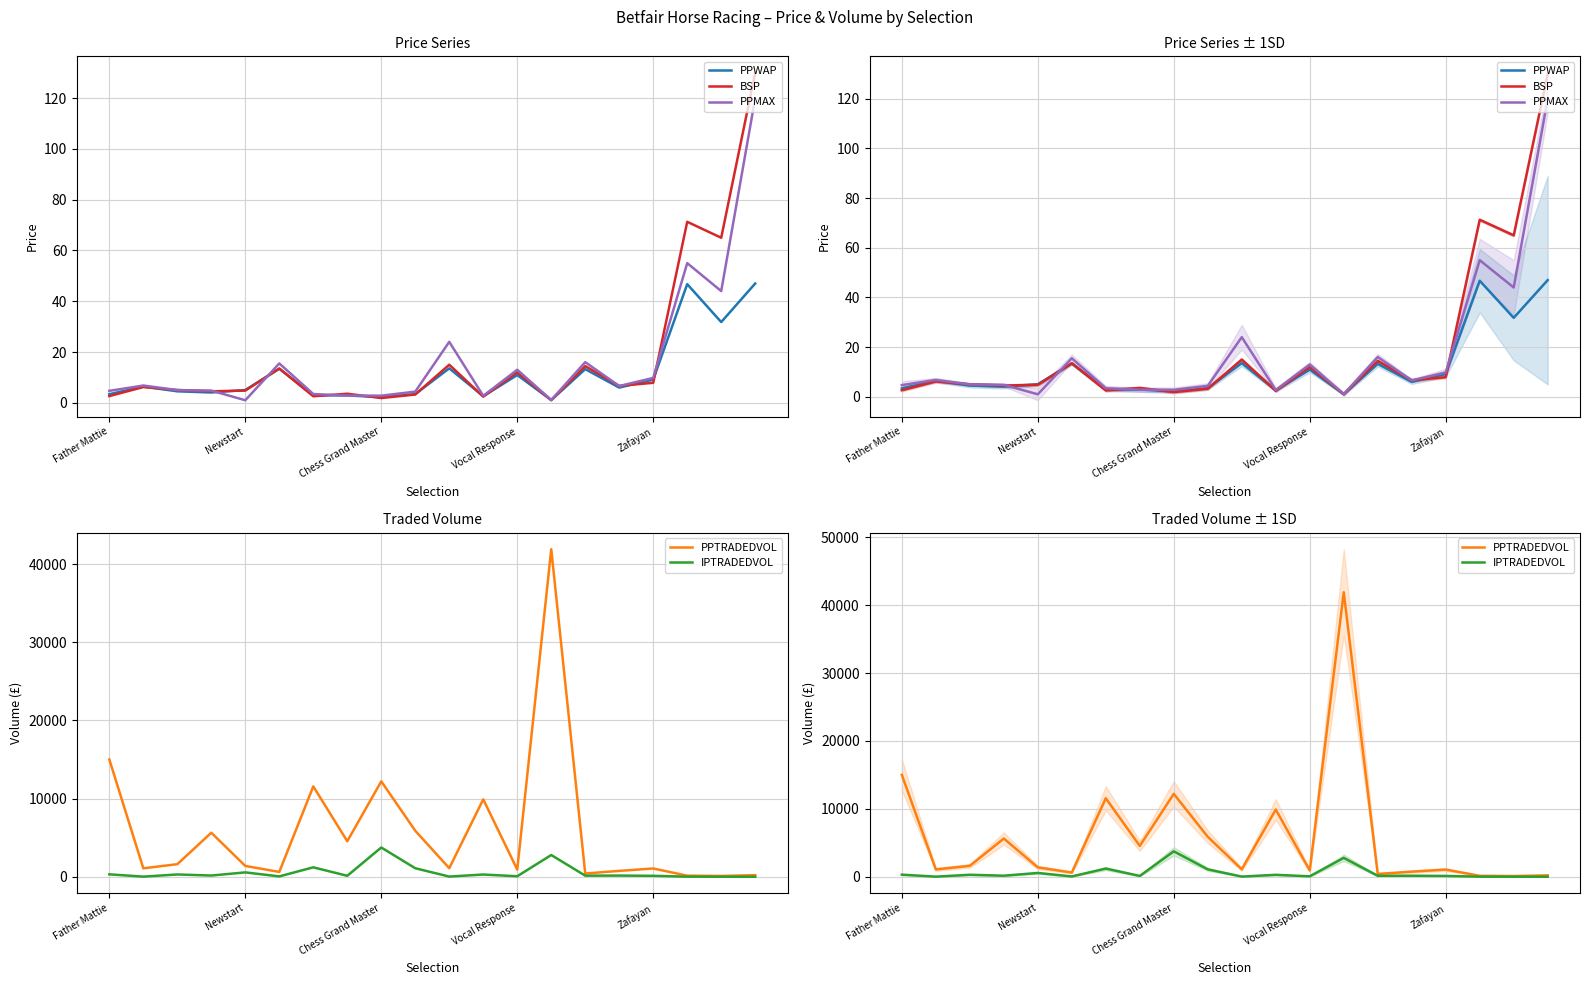

Between 8 and 17, which series saw the biggest shift?

PPTRADEDVOL